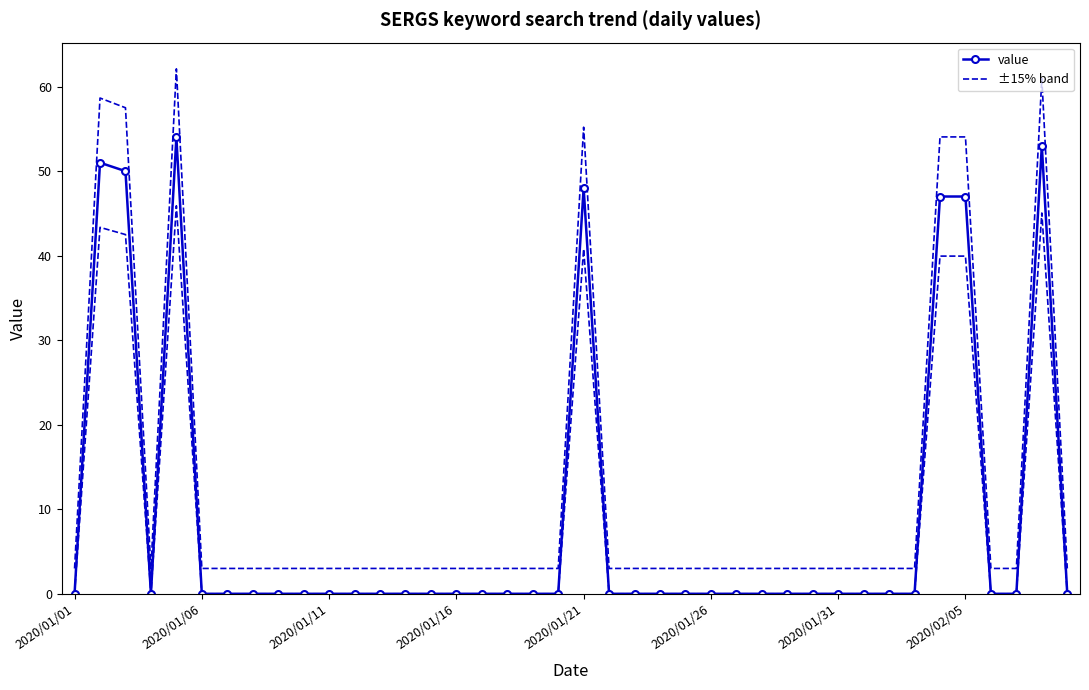

The value at 36 is 0. True or false?

True